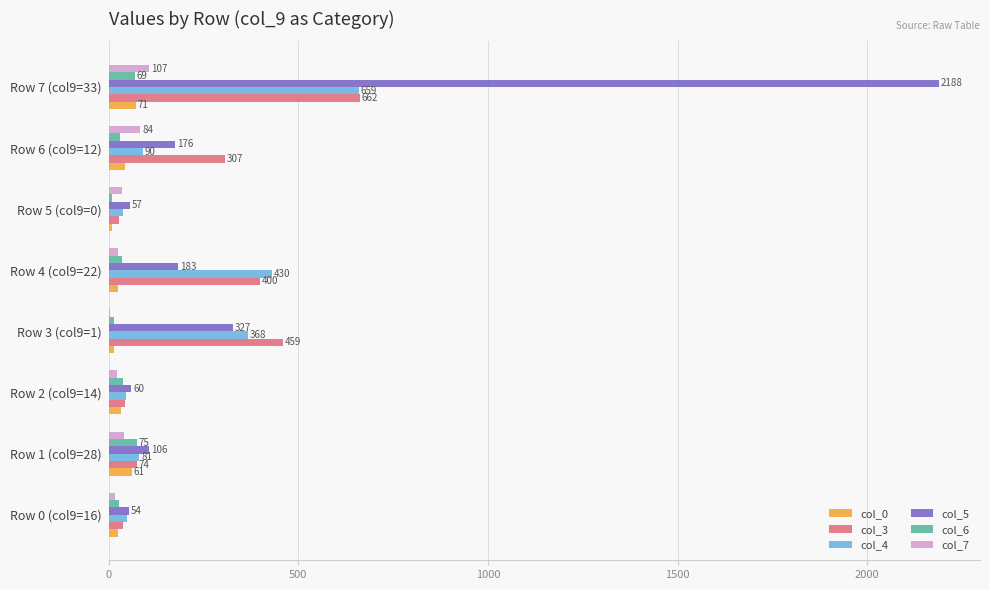

At which category is the sum across all series the highest?

Row 7 (col9=33)